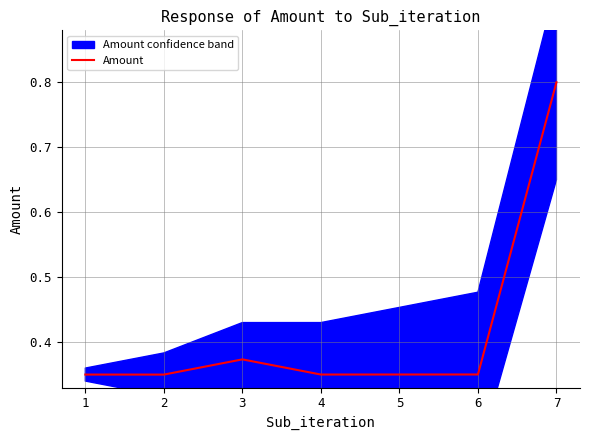

Rank the categories by value from lowest to highest.

2, 1, 4, 5, 6, 3, 7